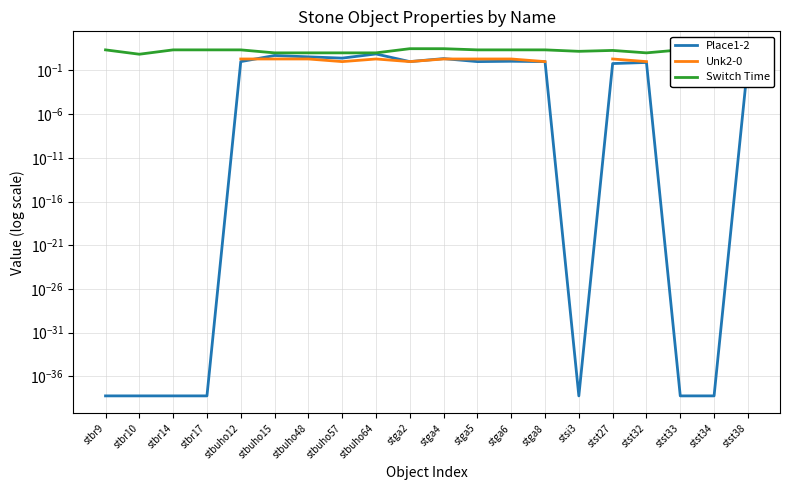

What is the difference between the highest and lowest values at stbuho12?

21.0